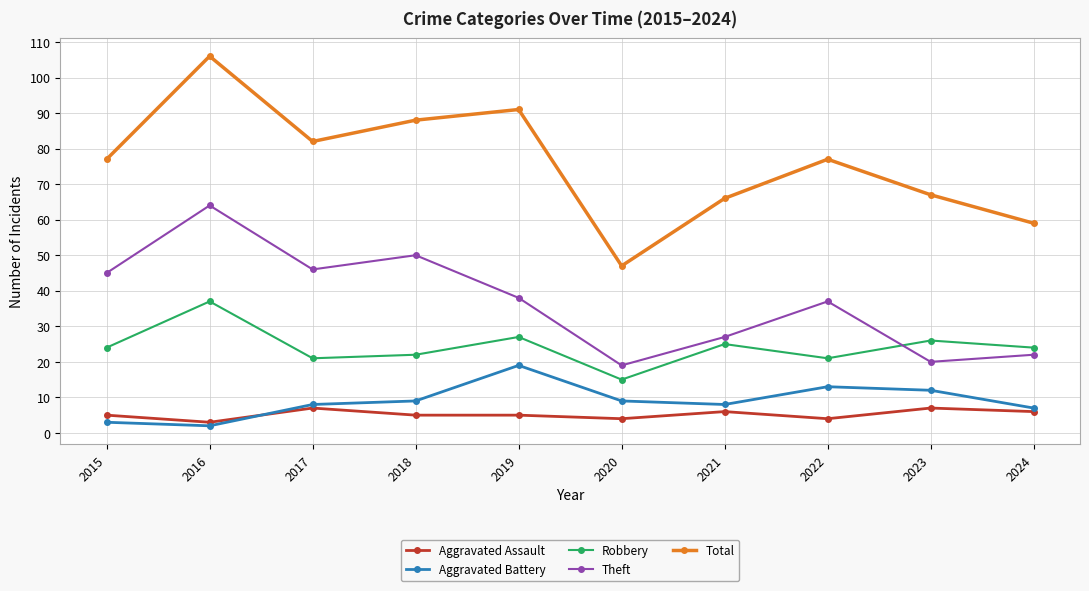

Rank the series by their maximum value, from highest to lowest.

Total, Theft, Robbery, Aggravated Battery, Aggravated Assault